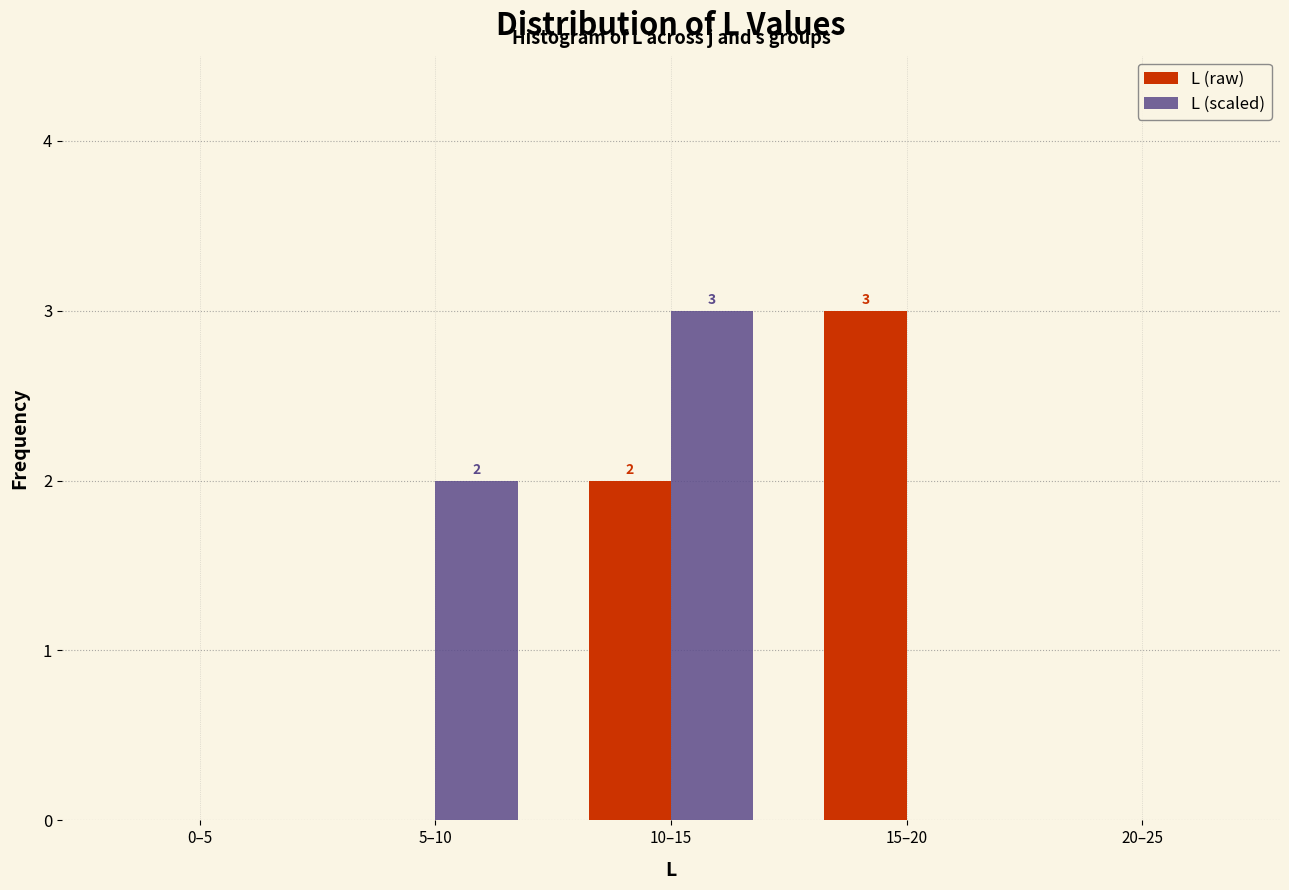

Reading left to right, transcribe all the data shown in this chart.

L (raw): 0–5=0	5–10=0	10–15=2	15–20=3	20–25=0
L (scaled): 0–5=0	5–10=2	10–15=3	15–20=0	20–25=0